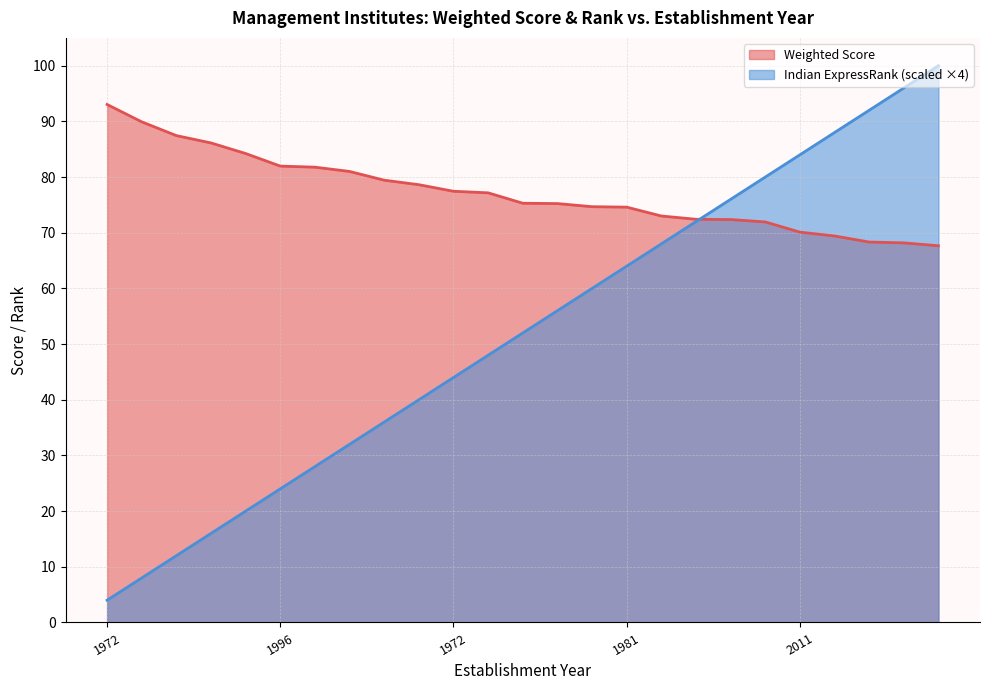

At which category does the chart reach its peak across all series?

1955